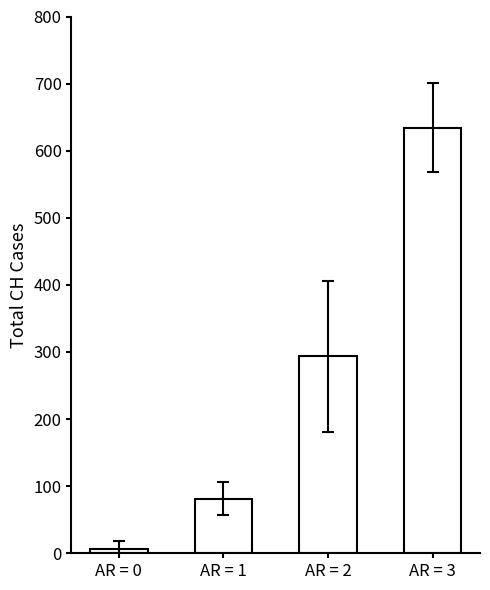

How many bars are there in total?

4